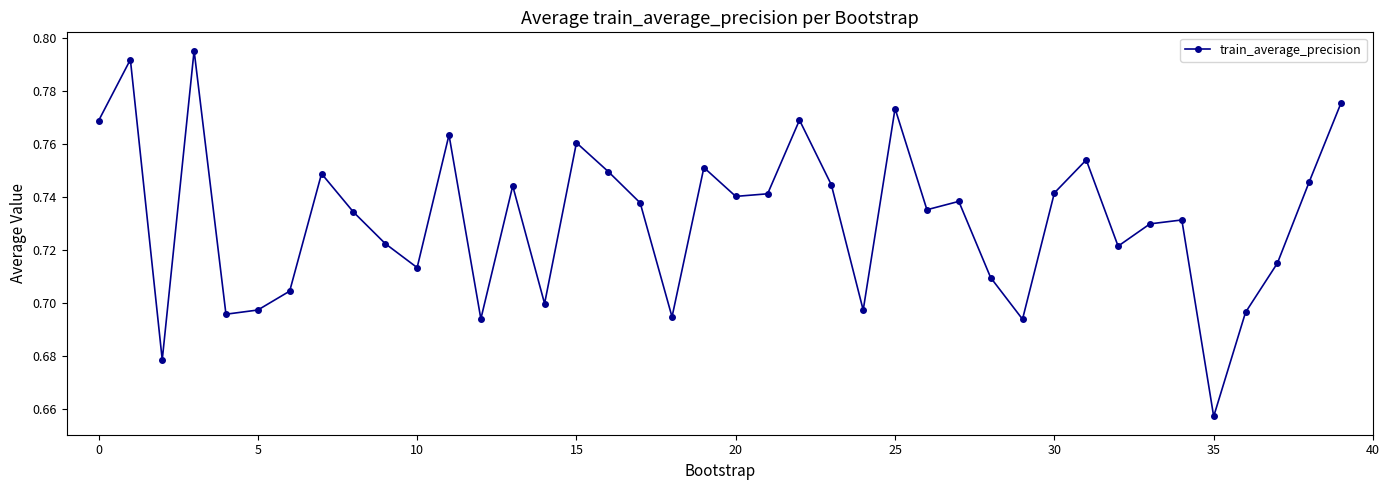

True or false: the data has more than 0 interior local peaks.

True